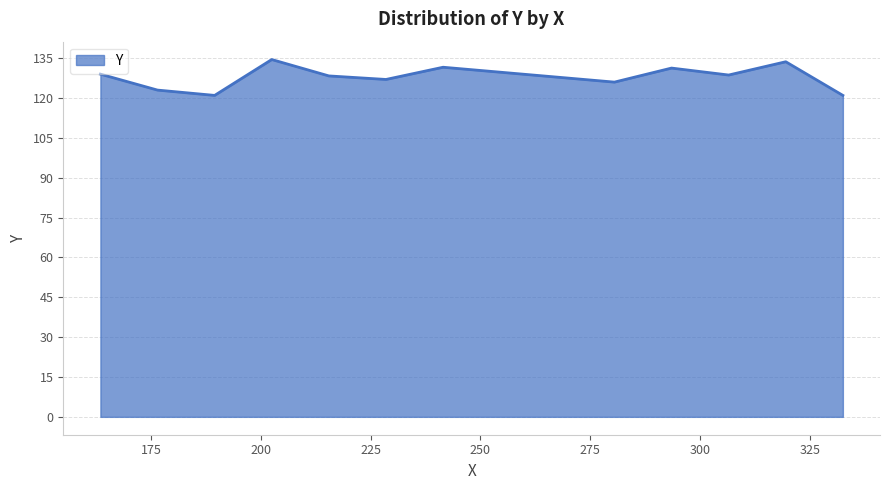

What is the minimum value shown in the chart?

121.0